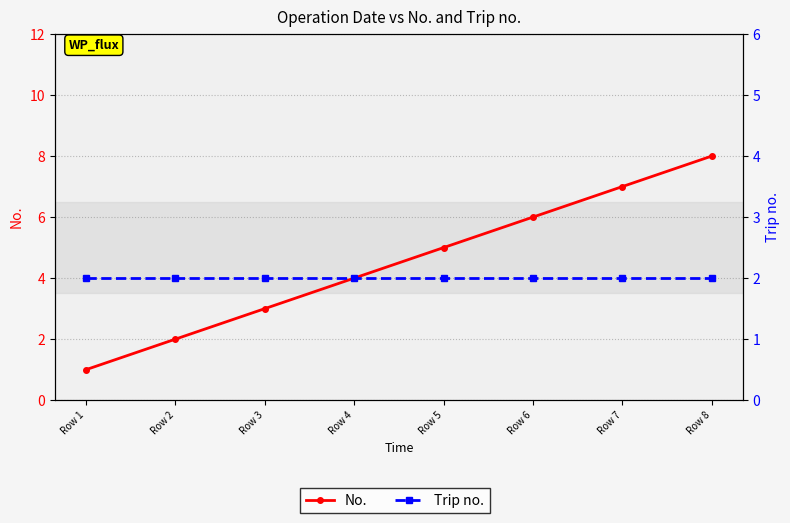

How many lines are shown in the chart?

2